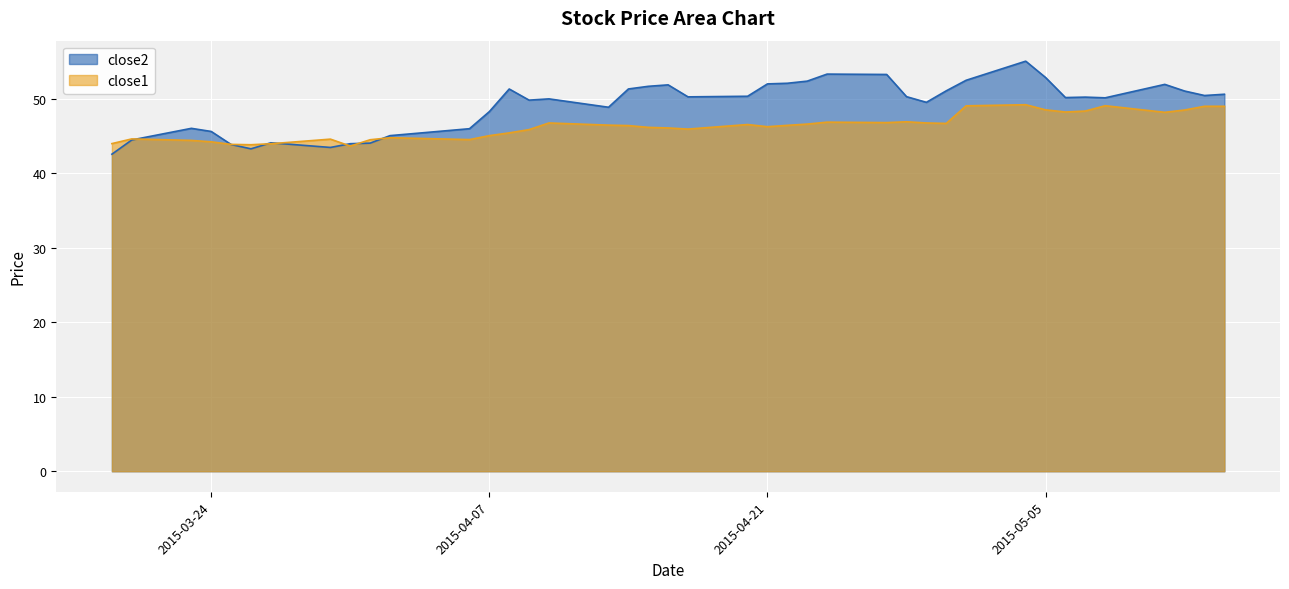

Which series has the largest total across all categories?

close2